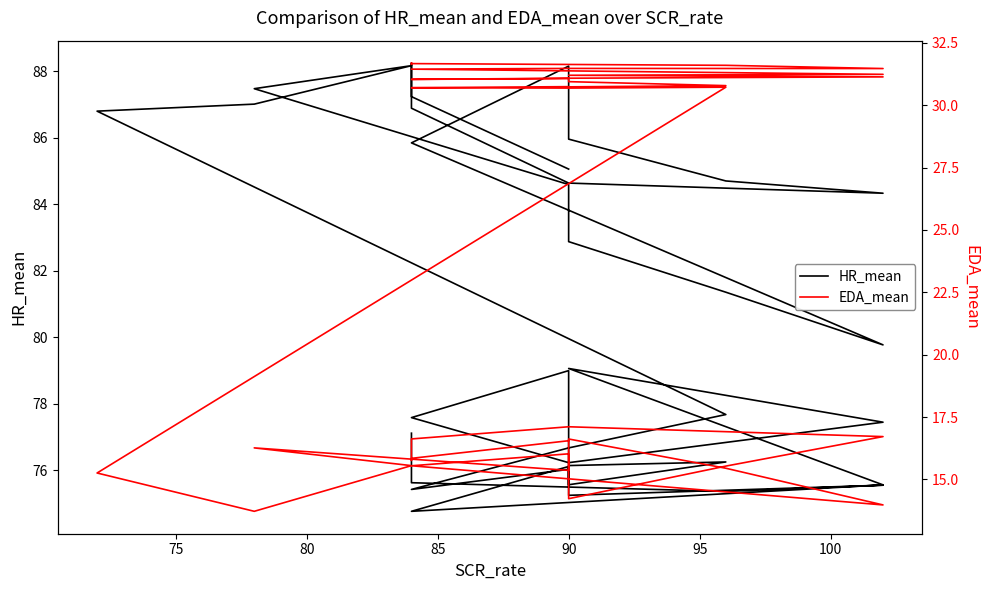

The HR_mean series shows 128.4 at 90. True or false?

False